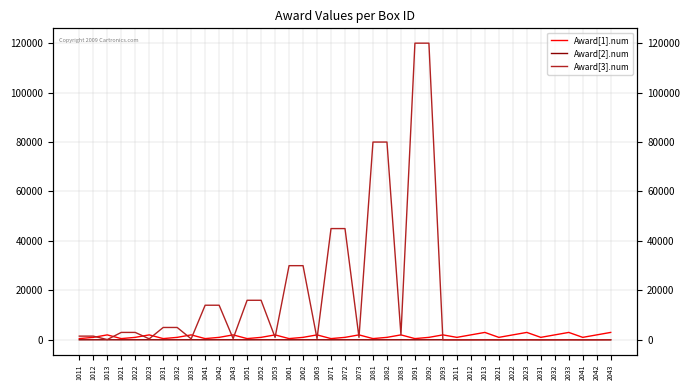

In Award[2].num, how many points are higher than both neighbors (excluding endpoints)?

11